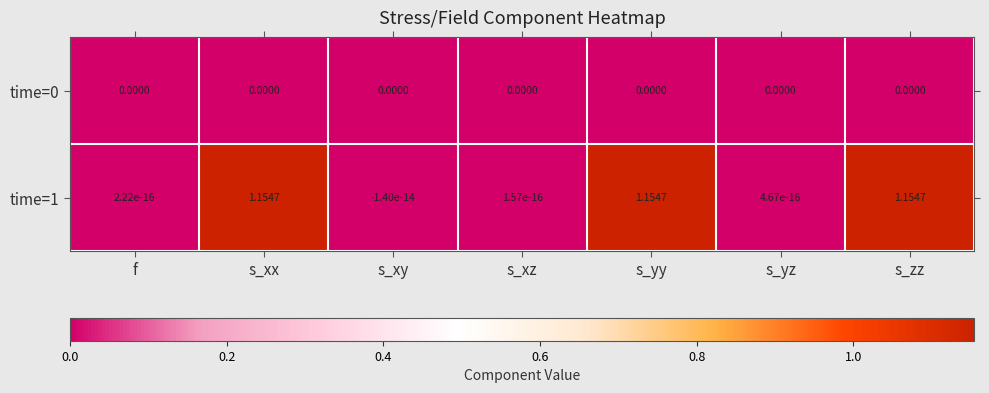

Where does the time=1 series first go above 0?

f